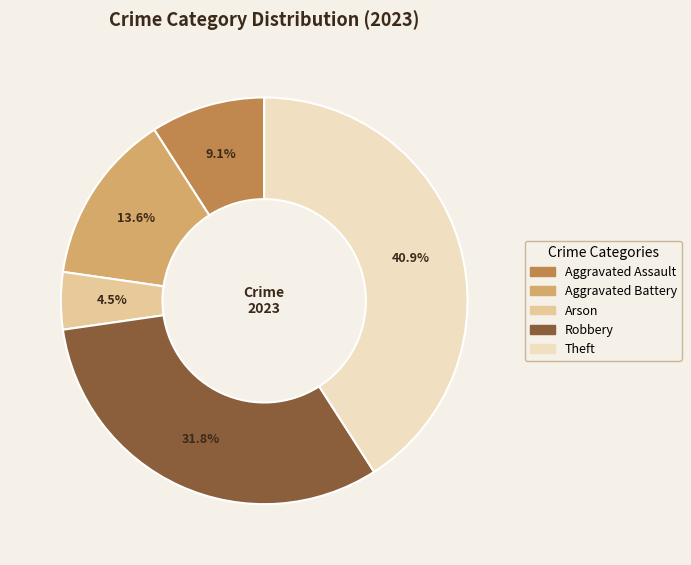

The Aggravated Battery slice represents 4% of the pie. True or false?

False